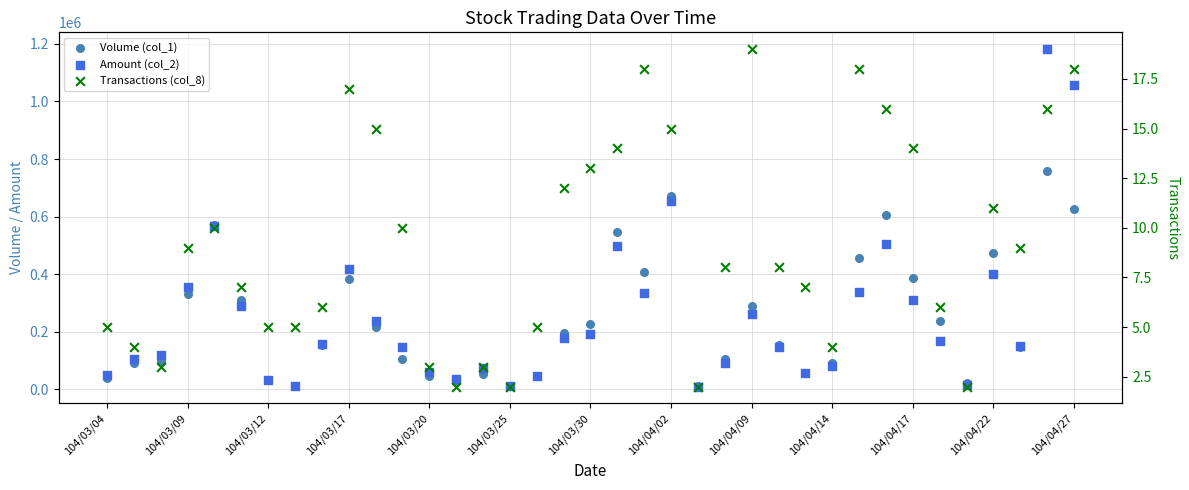

At which category is the sum across all series the highest?

35